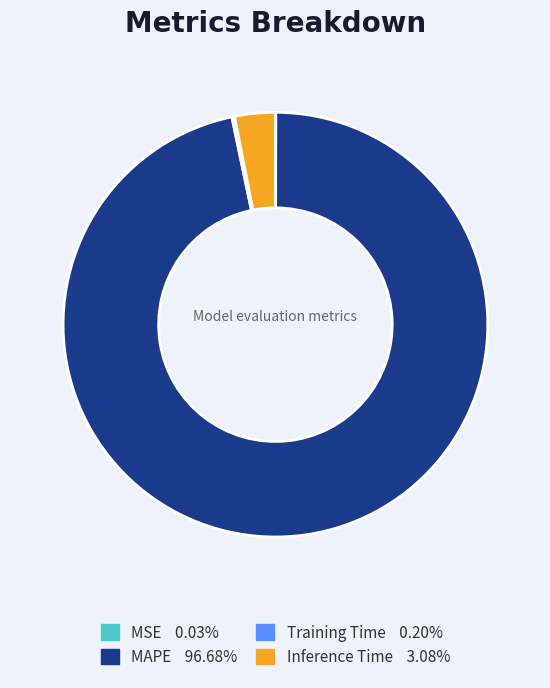

Which category has the biggest portion of the pie?

MAPE